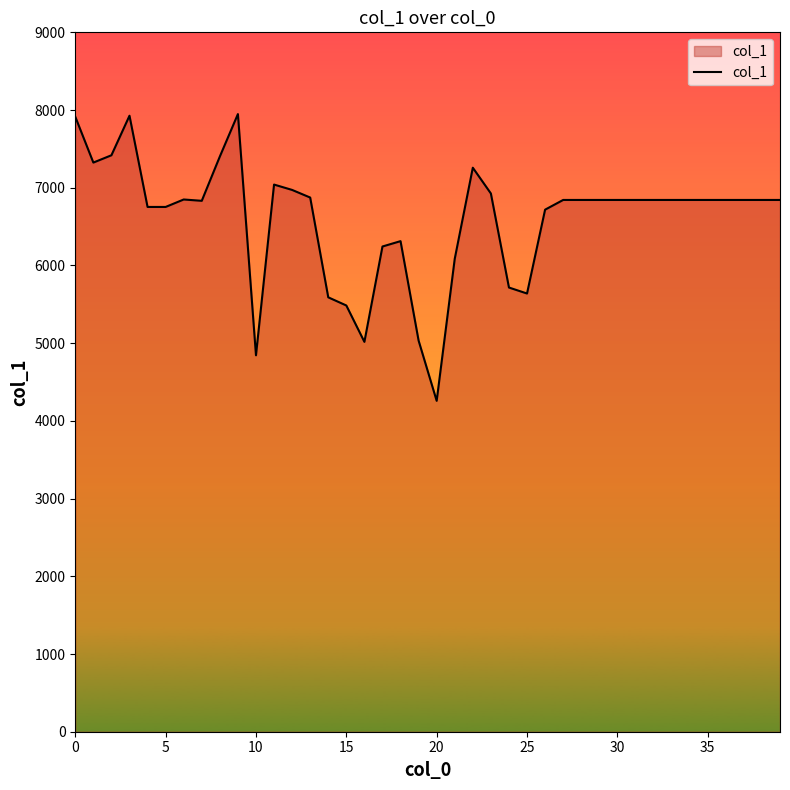

What is the minimum value shown in the chart?

4258